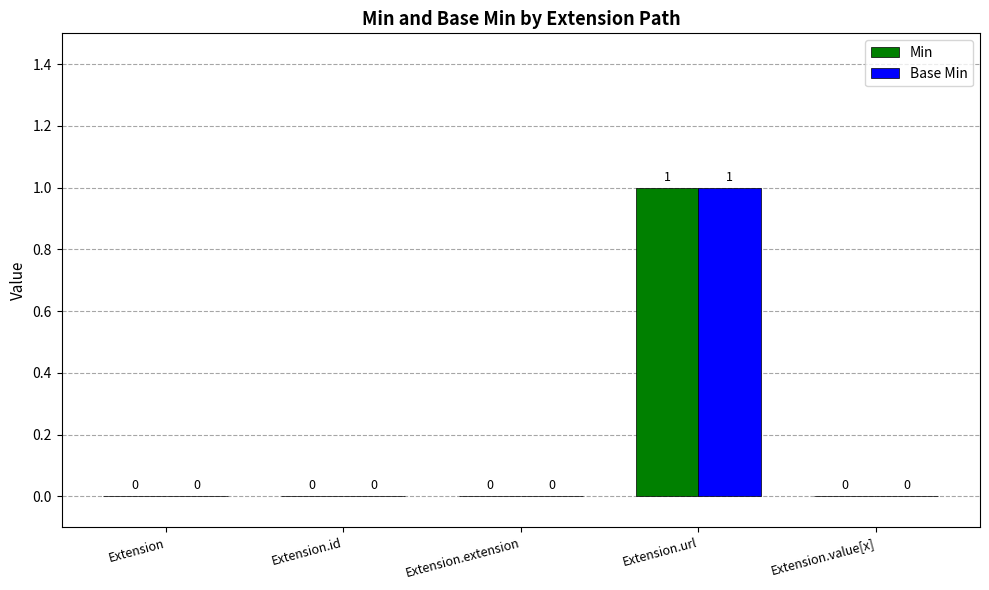

Which label corresponds to the largest value in the chart?

Extension.url